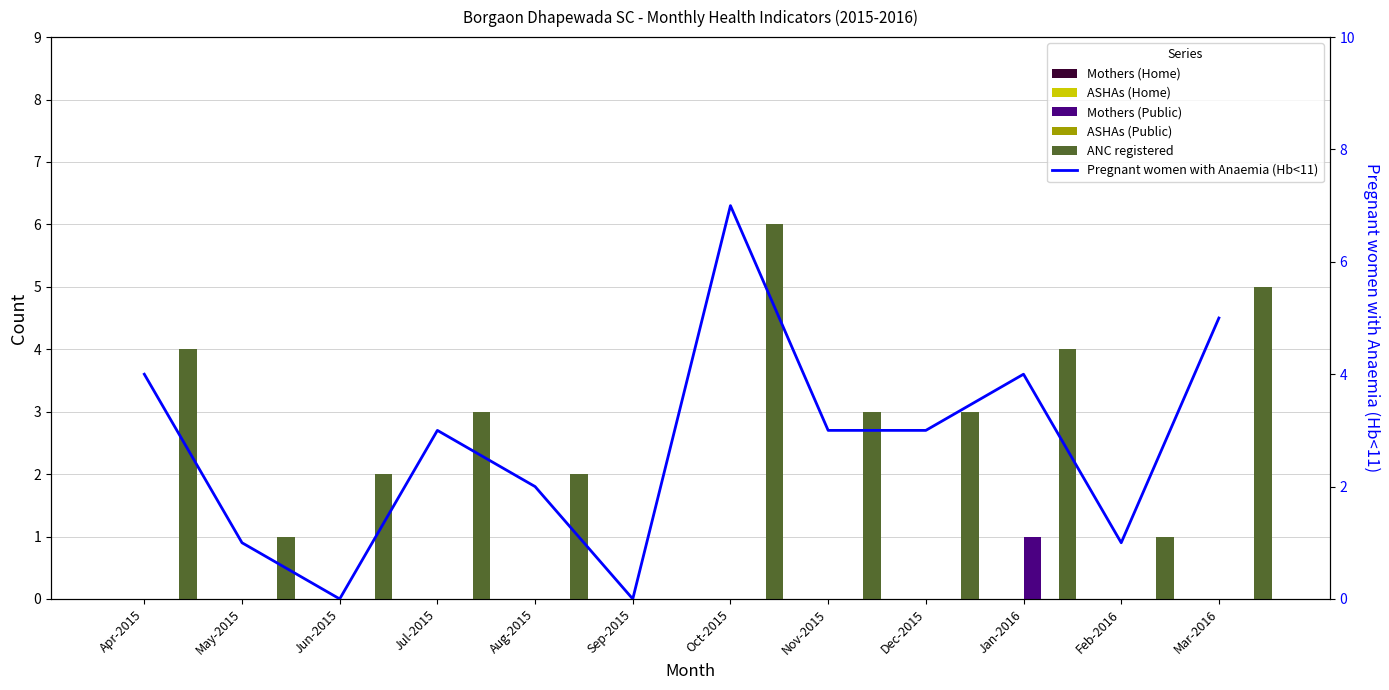

Which series changed the most between Apr-2015 and Aug-2015?

ANC registered